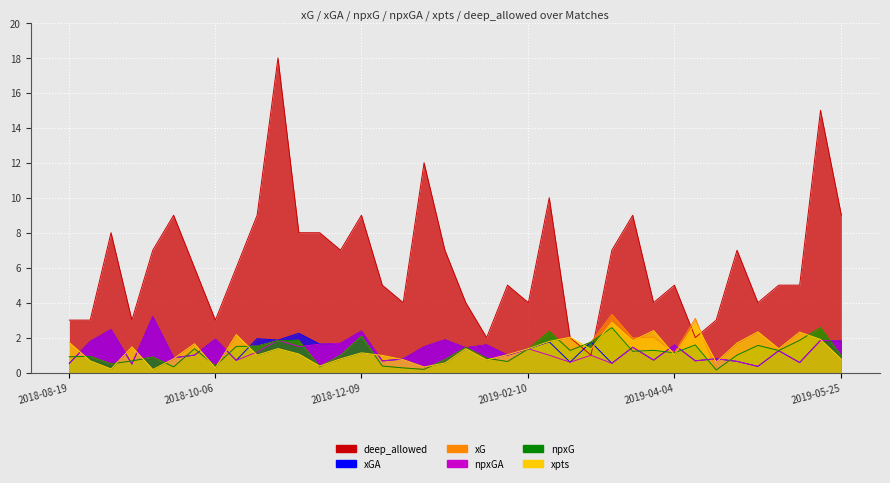

Which series has the largest total across all categories?

deep_allowed